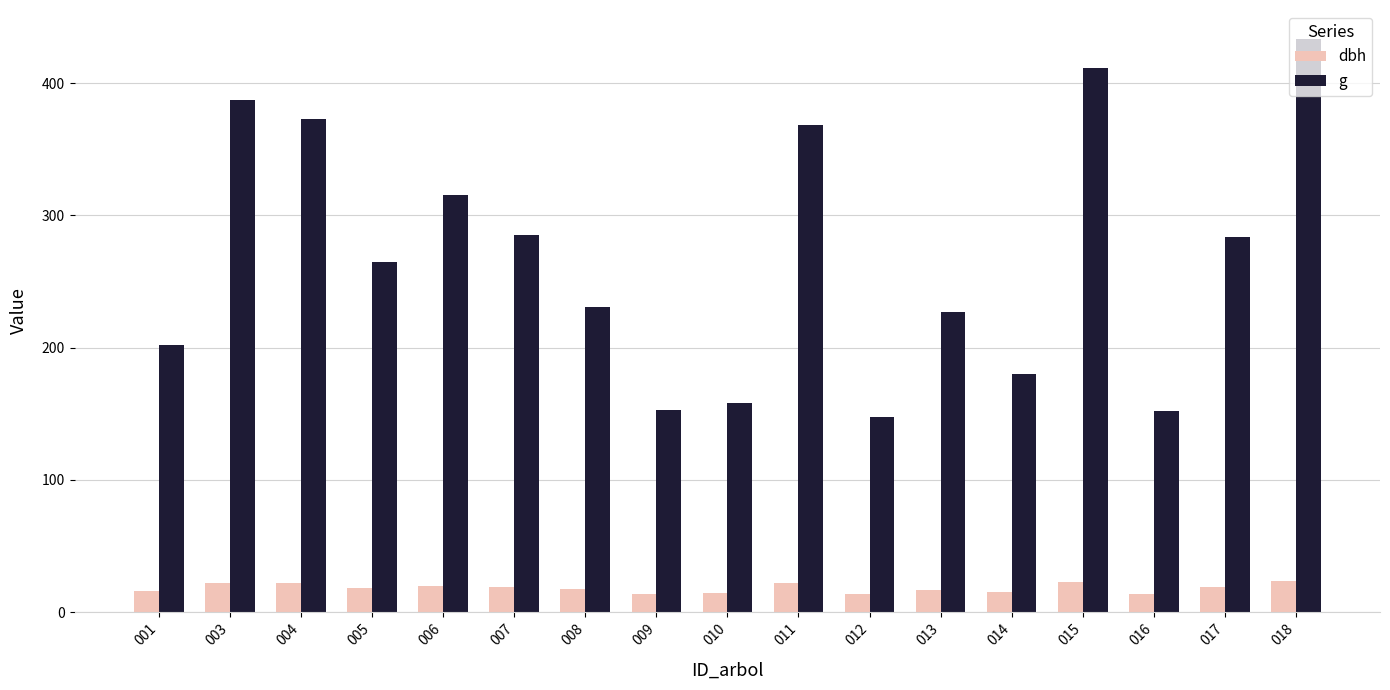

Are the bars horizontal?

No